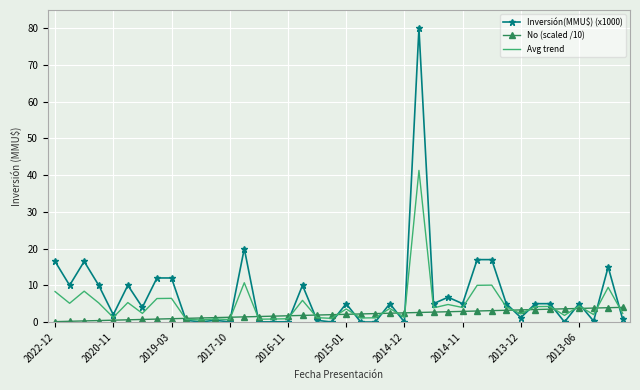

Rank the series by their maximum value, from highest to lowest.

Inversión(MMU$) (x1000), Avg trend, No (scaled /10)